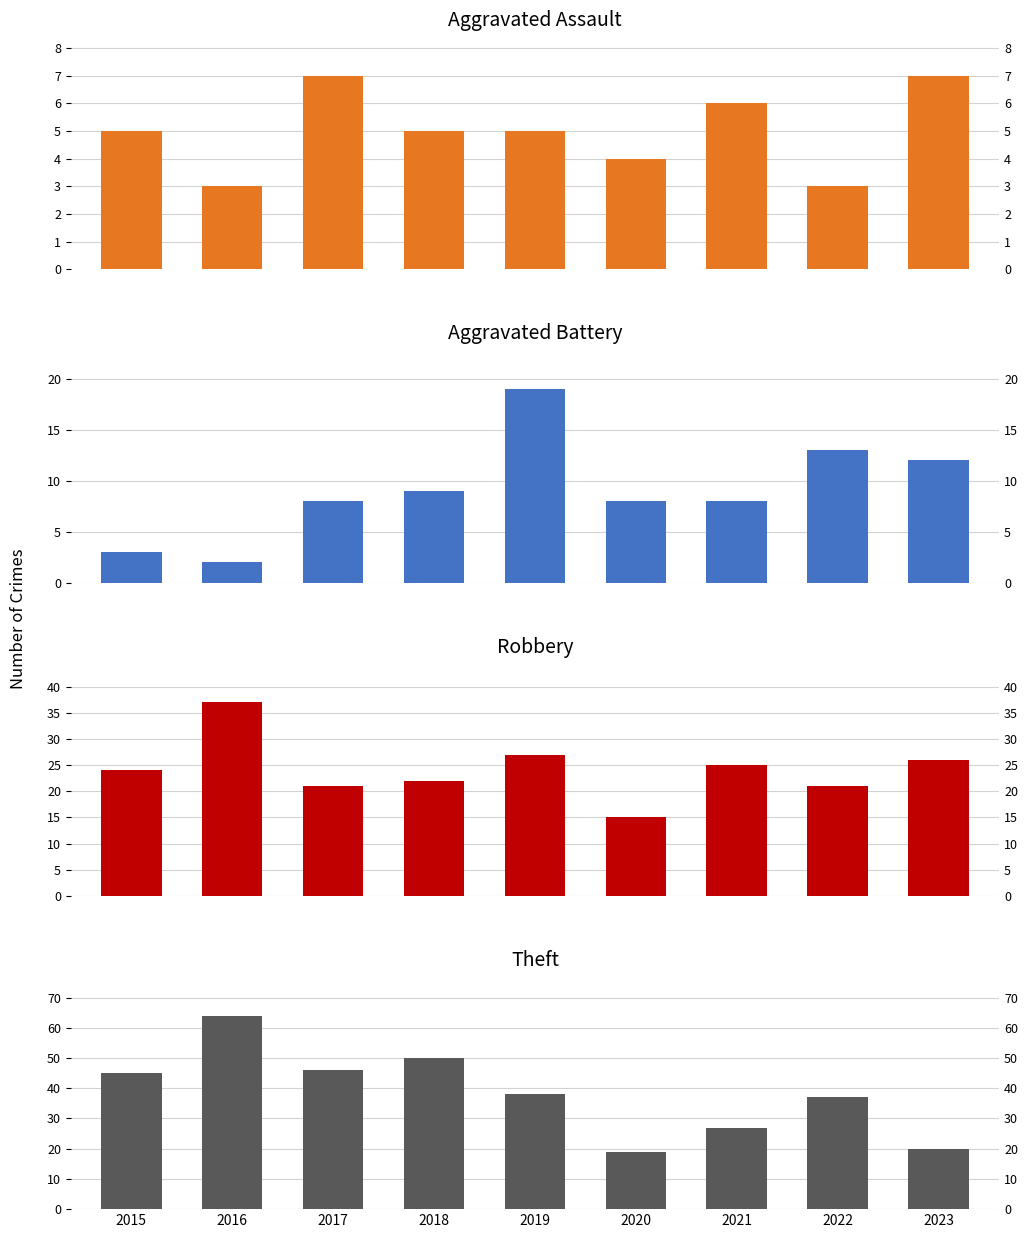

At which category is the sum across all series the highest?

2016